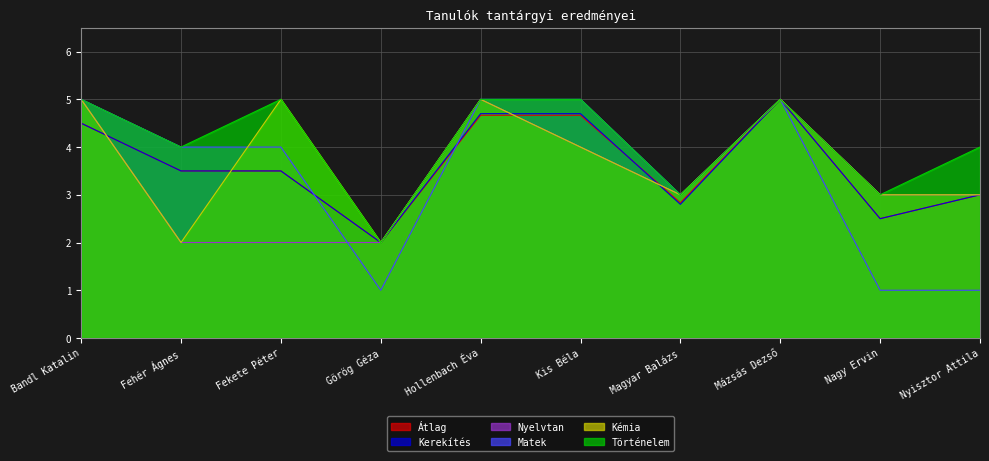

True or false: Kerekítés has more than 2 points higher than both neighbors.

False